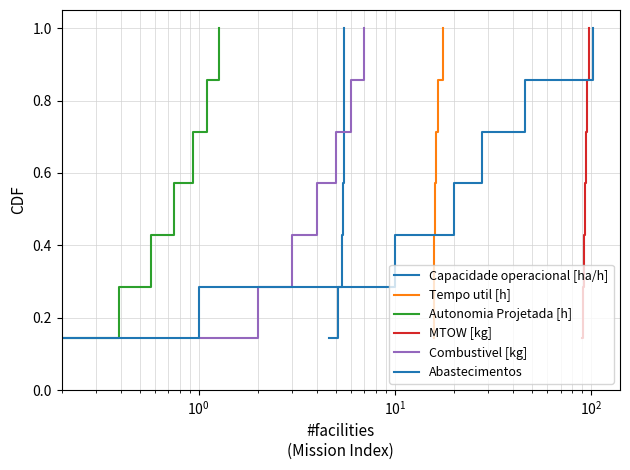

What is the greatest value displayed?

1.0